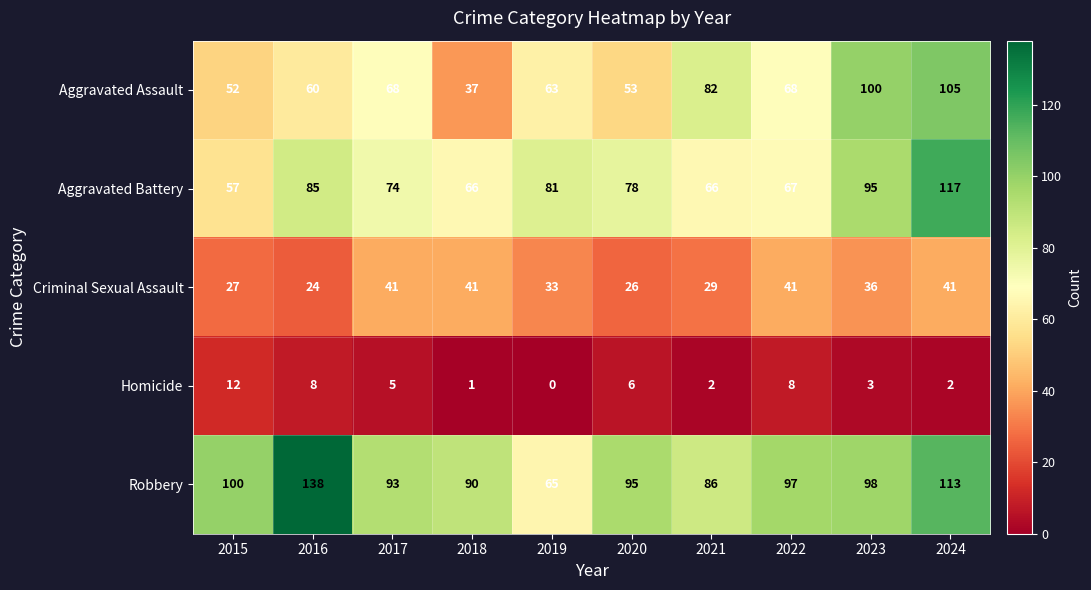

What is the maximum value shown in the chart?

138